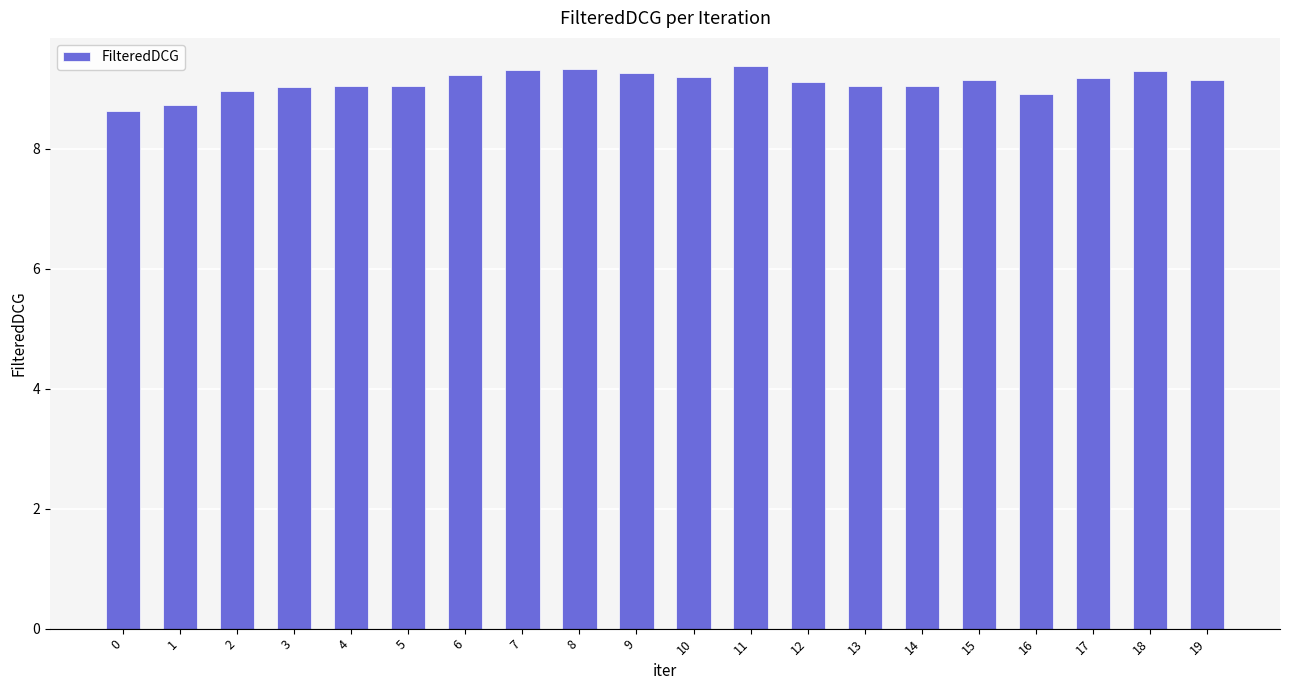

What is the ratio of the value at 3 to the value at 2?

1.0